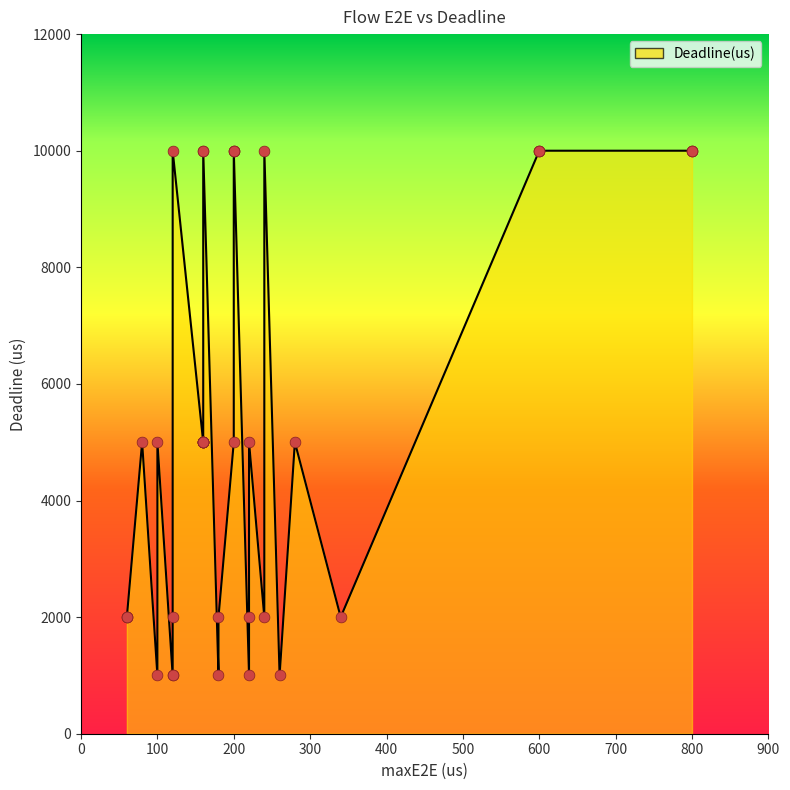

Which series reaches the maximum Y coordinate?

Deadline(us)